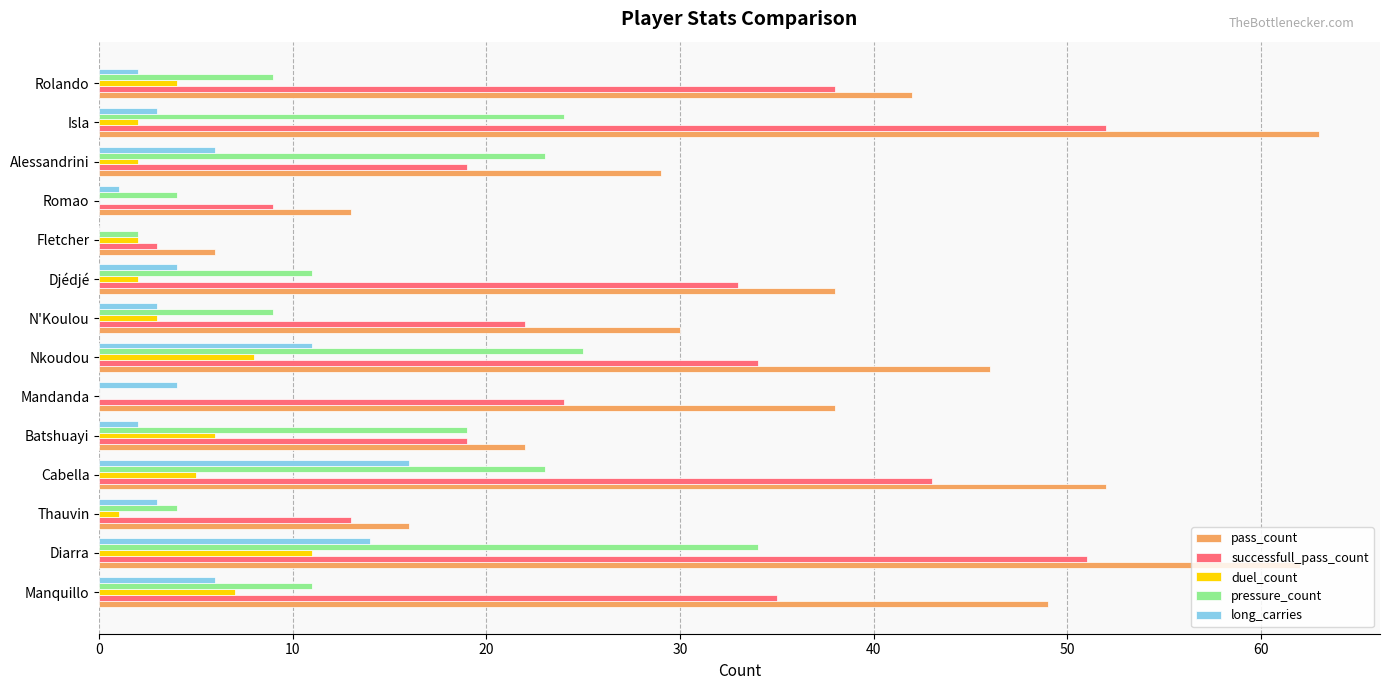

What is the sum of all pressure_count values?

198